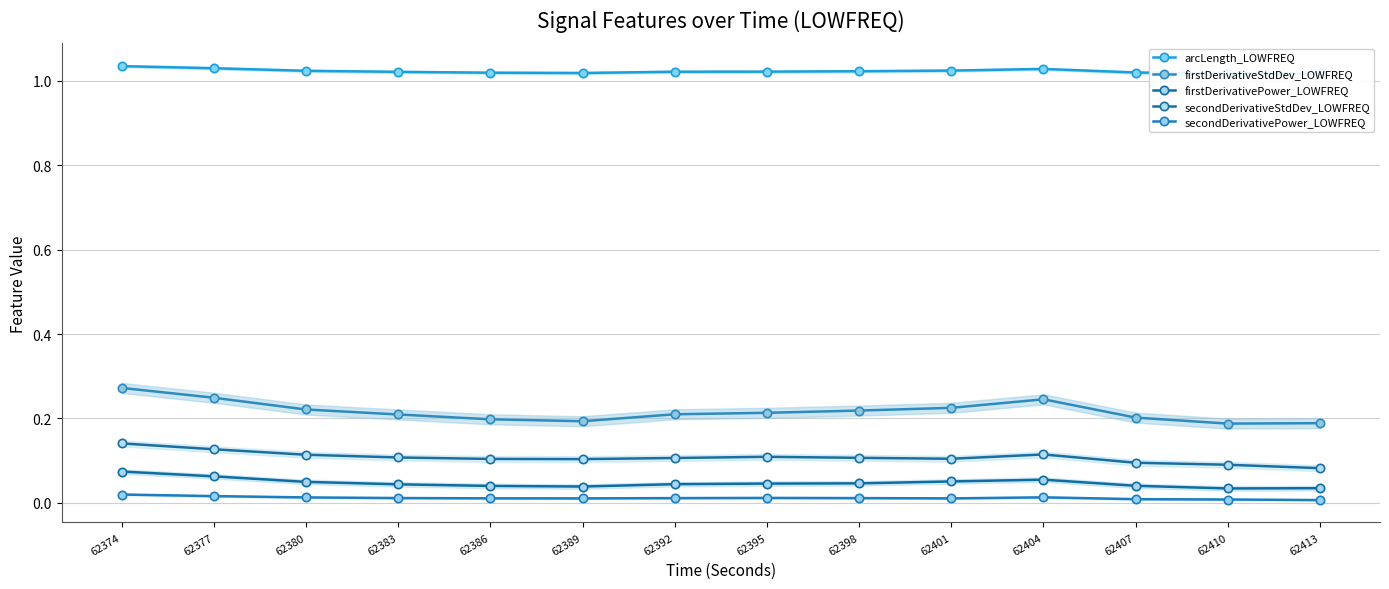

Reading right to left, transcribe all the data shown in this chart.

arcLength_LOWFREQ: 62413=1.0	62410=1.0	62407=1.0	62404=1.0	62401=1.0	62398=1.0	62395=1.0	62392=1.0	62389=1.0	62386=1.0	62383=1.0	62380=1.0	62377=1.0	62374=1.0
firstDerivativeStdDev_LOWFREQ: 62413=0.2	62410=0.2	62407=0.2	62404=0.2	62401=0.2	62398=0.2	62395=0.2	62392=0.2	62389=0.2	62386=0.2	62383=0.2	62380=0.2	62377=0.2	62374=0.3
firstDerivativePower_LOWFREQ: 62413=0.0	62410=0.0	62407=0.0	62404=0.1	62401=0.1	62398=0.0	62395=0.0	62392=0.0	62389=0.0	62386=0.0	62383=0.0	62380=0.0	62377=0.1	62374=0.1
secondDerivativeStdDev_LOWFREQ: 62413=0.1	62410=0.1	62407=0.1	62404=0.1	62401=0.1	62398=0.1	62395=0.1	62392=0.1	62389=0.1	62386=0.1	62383=0.1	62380=0.1	62377=0.1	62374=0.1
secondDerivativePower_LOWFREQ: 62413=0.0	62410=0.0	62407=0.0	62404=0.0	62401=0.0	62398=0.0	62395=0.0	62392=0.0	62389=0.0	62386=0.0	62383=0.0	62380=0.0	62377=0.0	62374=0.0